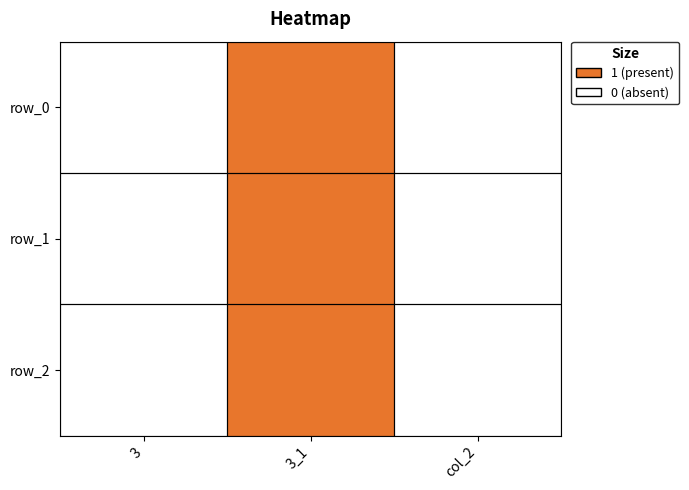

Which series has the widest spread of values?

row_0